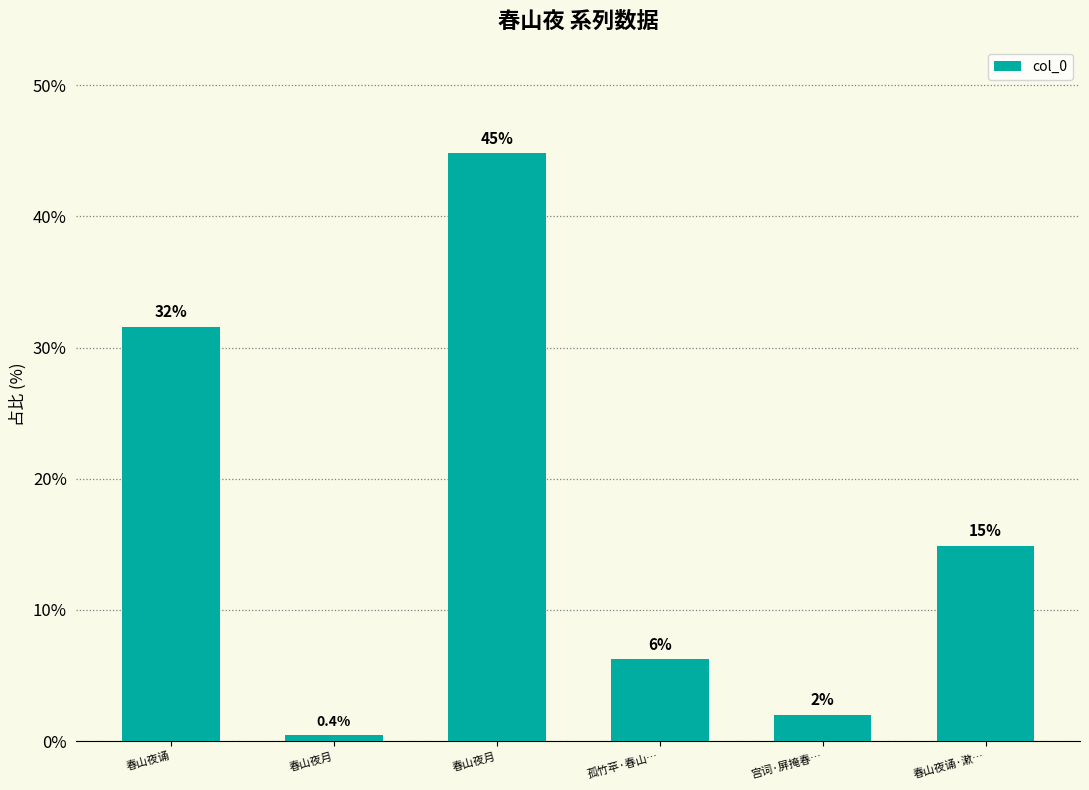

What is the change in value from 春山夜月 to 宫词·屏掩春…?

-42.8